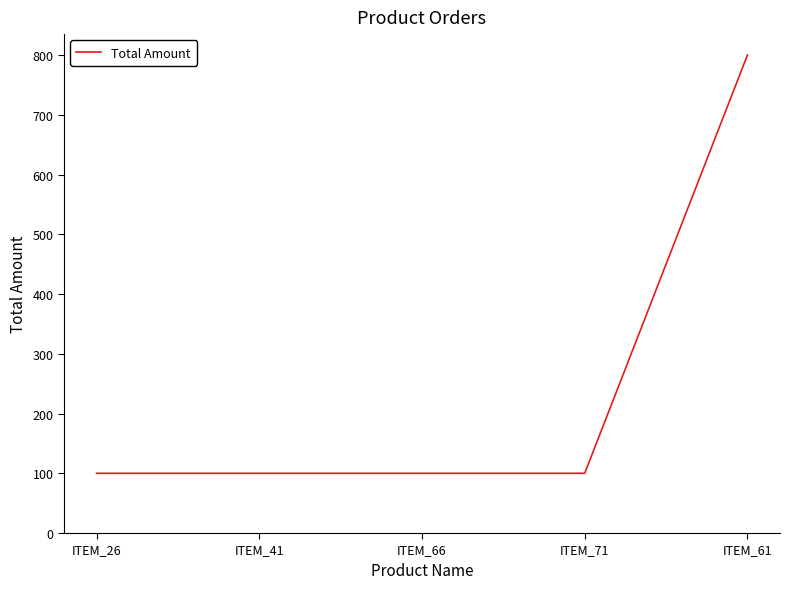

Is it true that the value at ITEM_26 is 100?

True